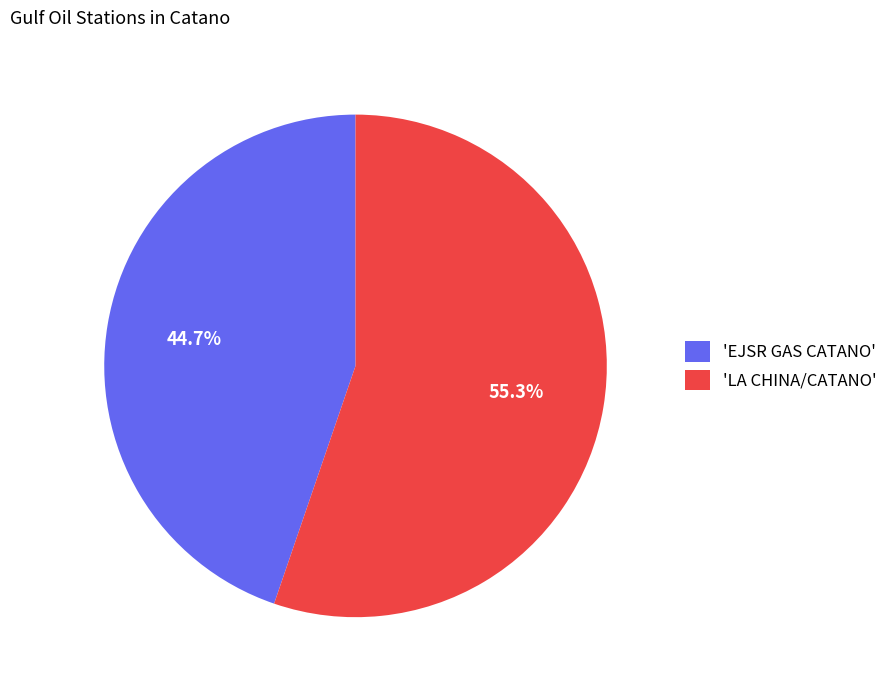

What is the largest slice in the pie chart?

'LA CHINA/CATANO'